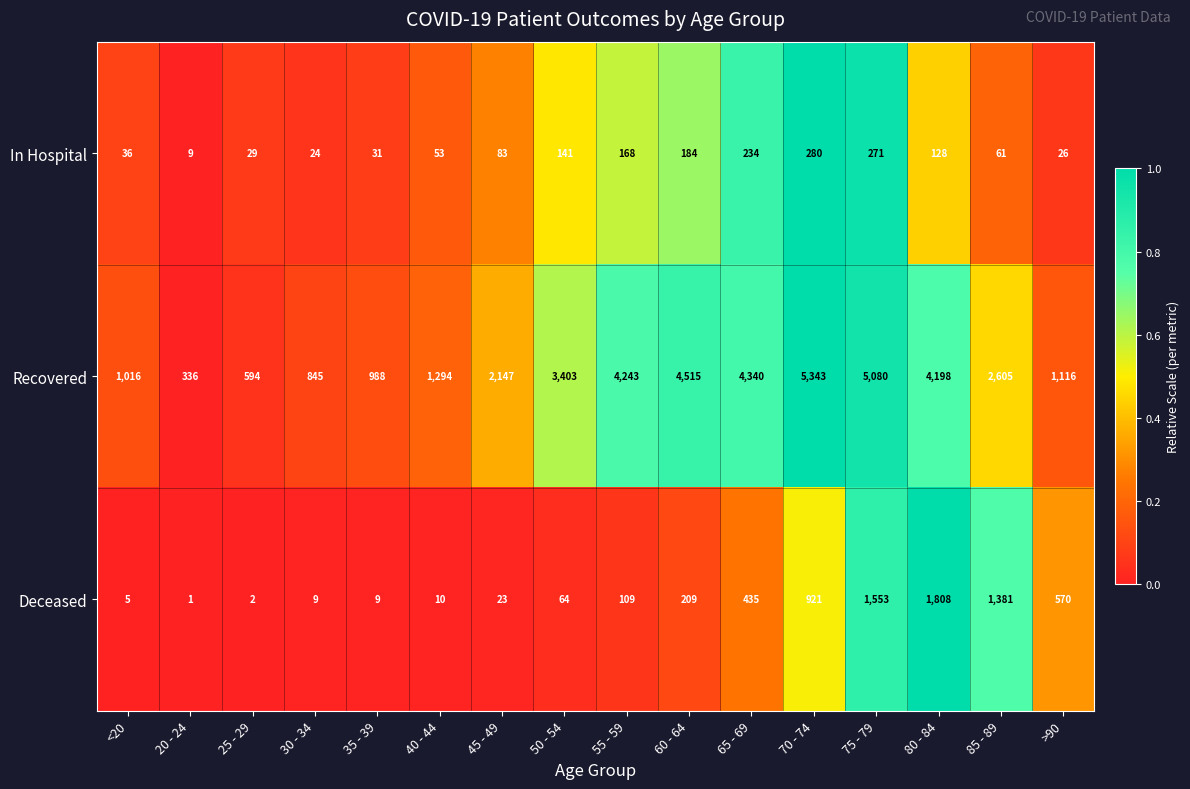

Which category has the highest value in the Deceased series?

80 - 84